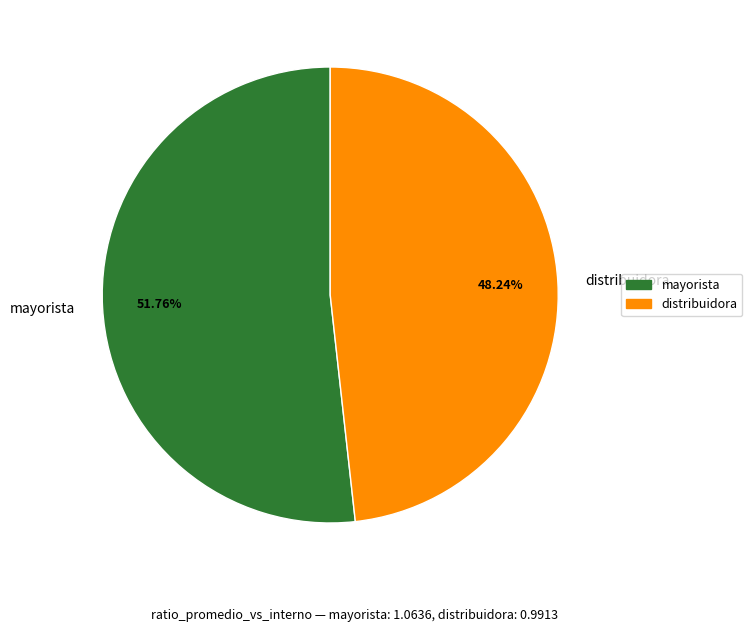

Rank the categories by value from highest to lowest.

mayorista, distribuidora